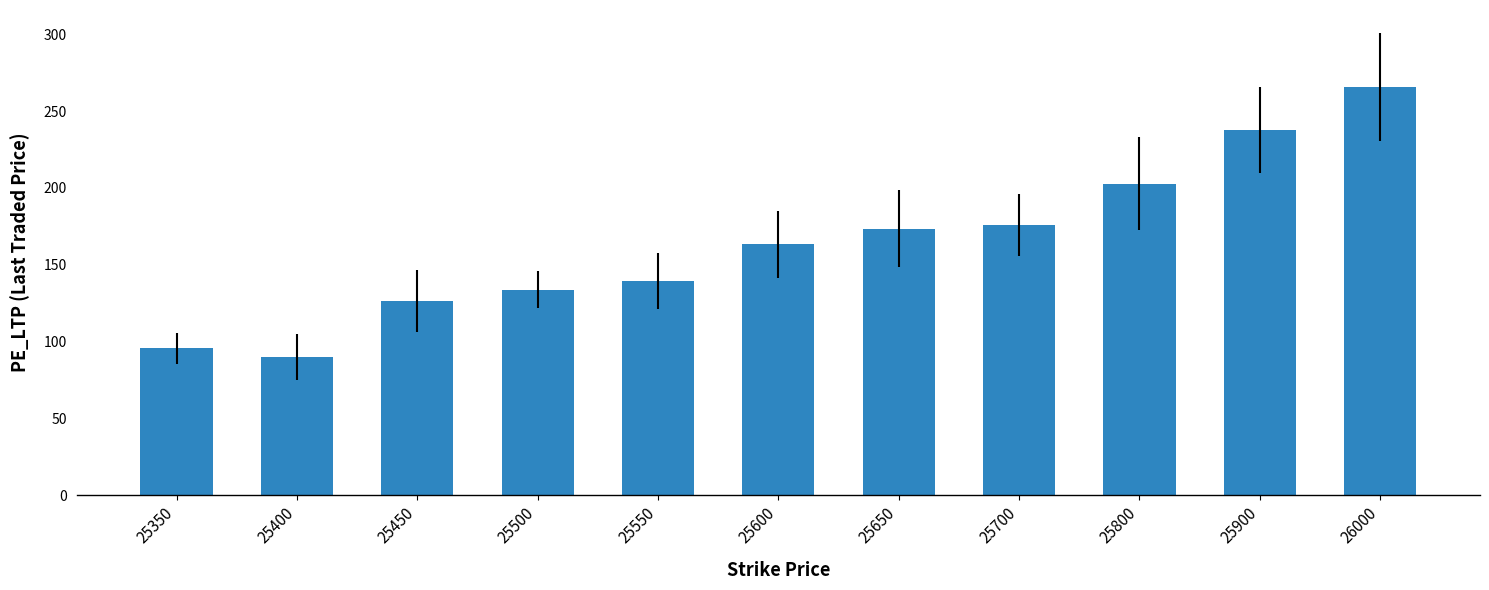

How many categories are shown in the chart?

11